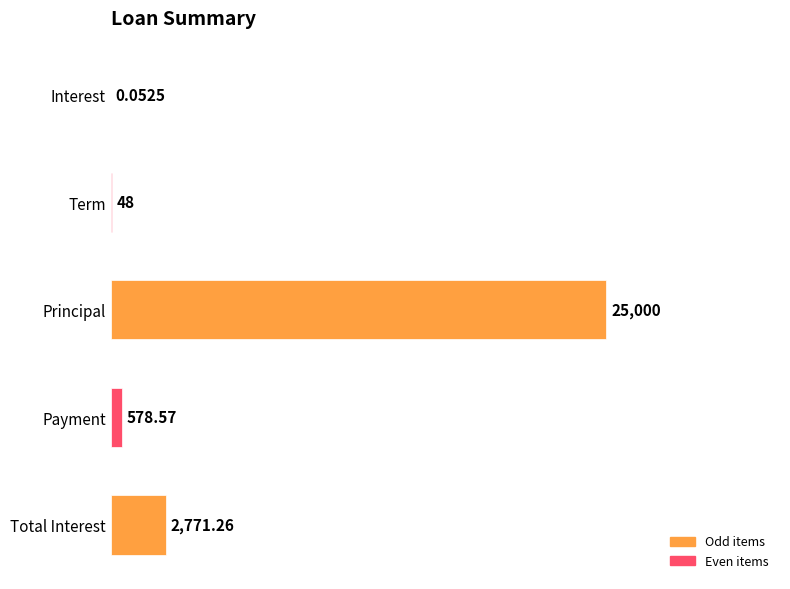

At which category does the chart reach its peak across all series?

Principal